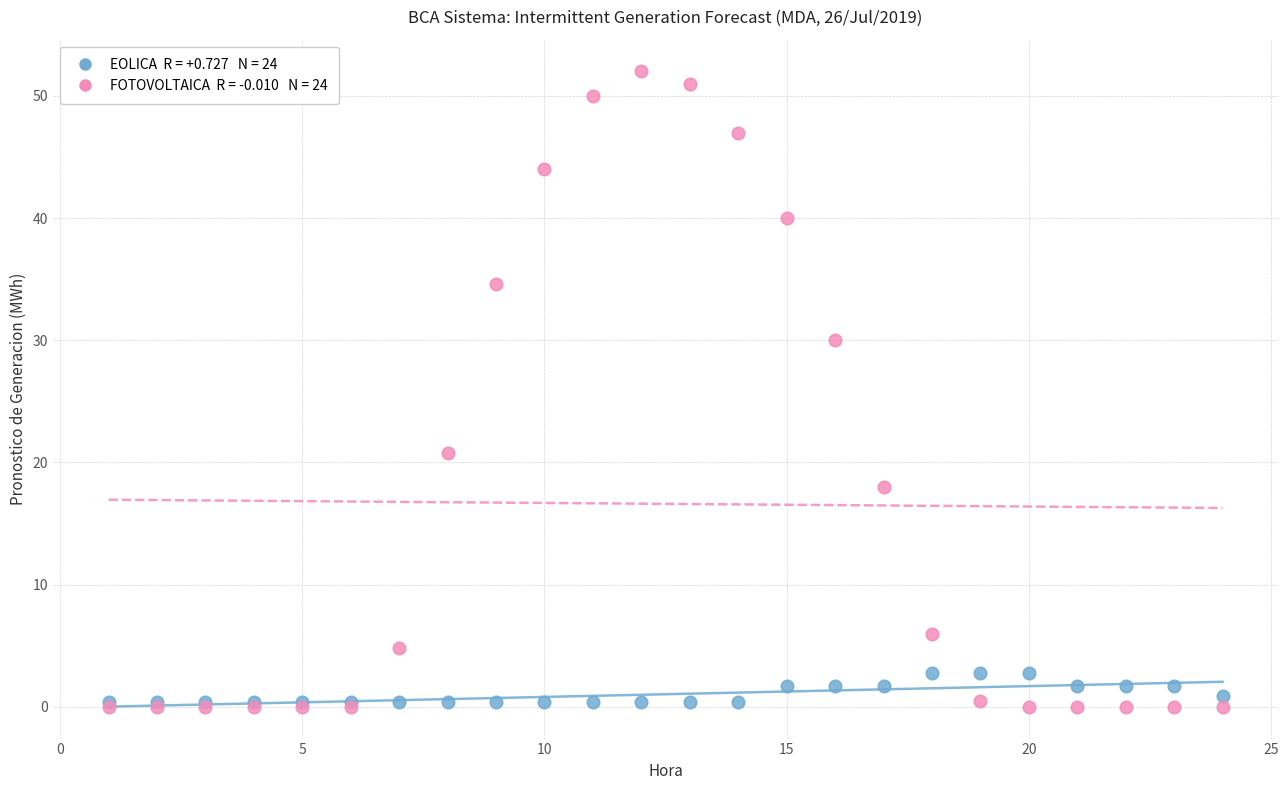

Across all series, what Y value is closest to 26?

30.0